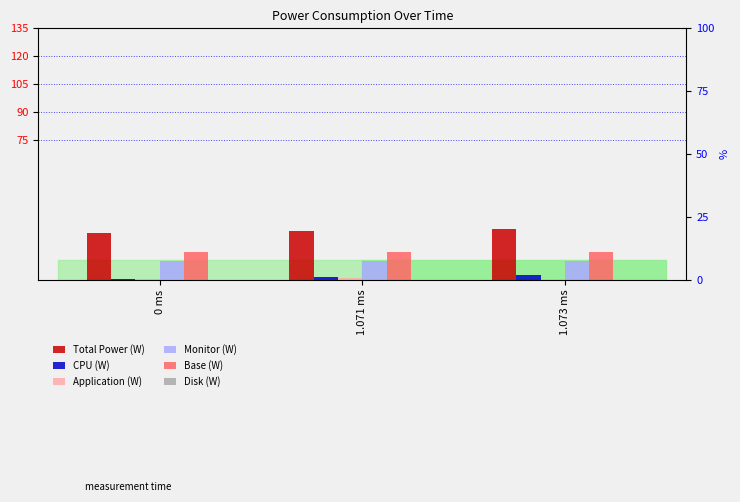

What is the minimum value for Application (W)?

0.4